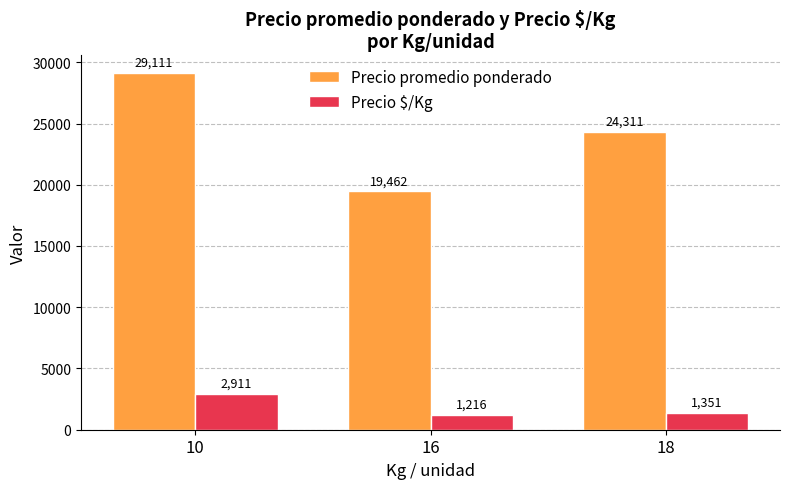

At how many categories does at least one series exceed 7220?

3